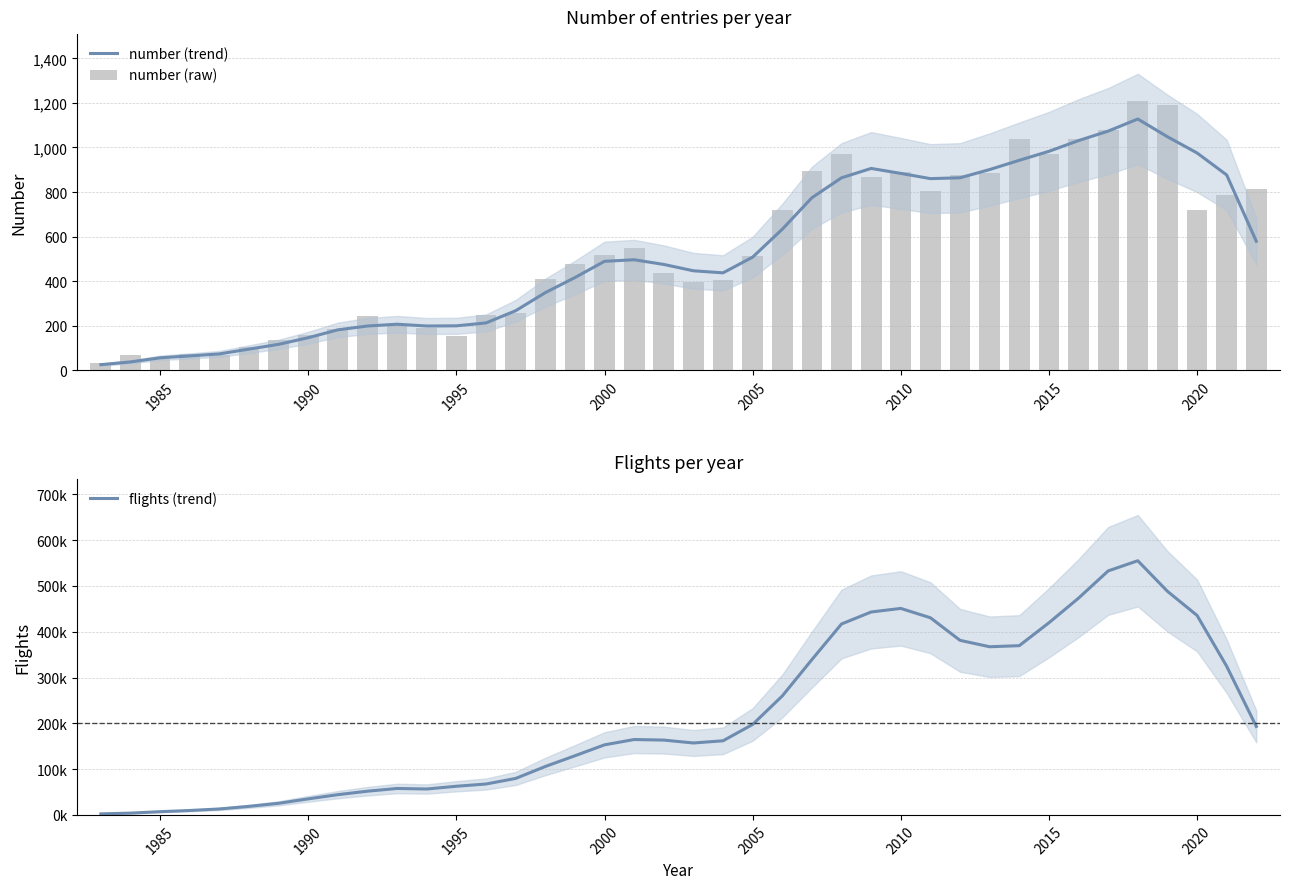

What is the maximum value shown in the chart?

555076.2